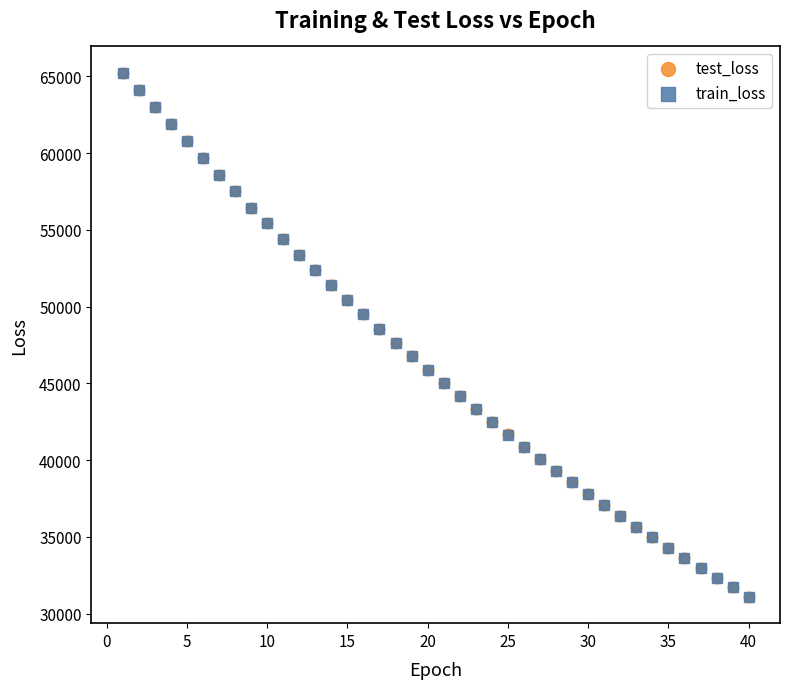

Which series has the largest Y range (max minus min)?

train_loss